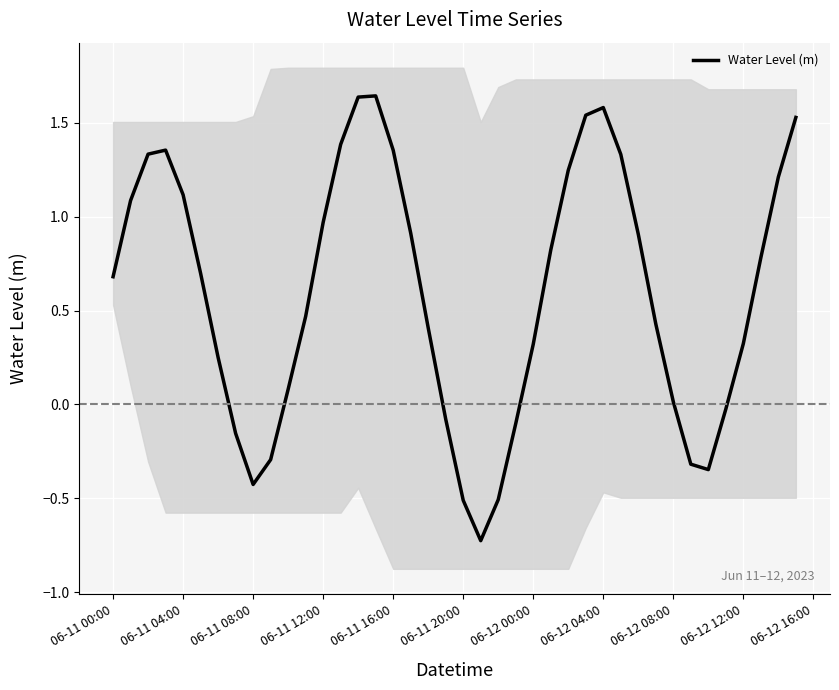

How many positive values are there?

29